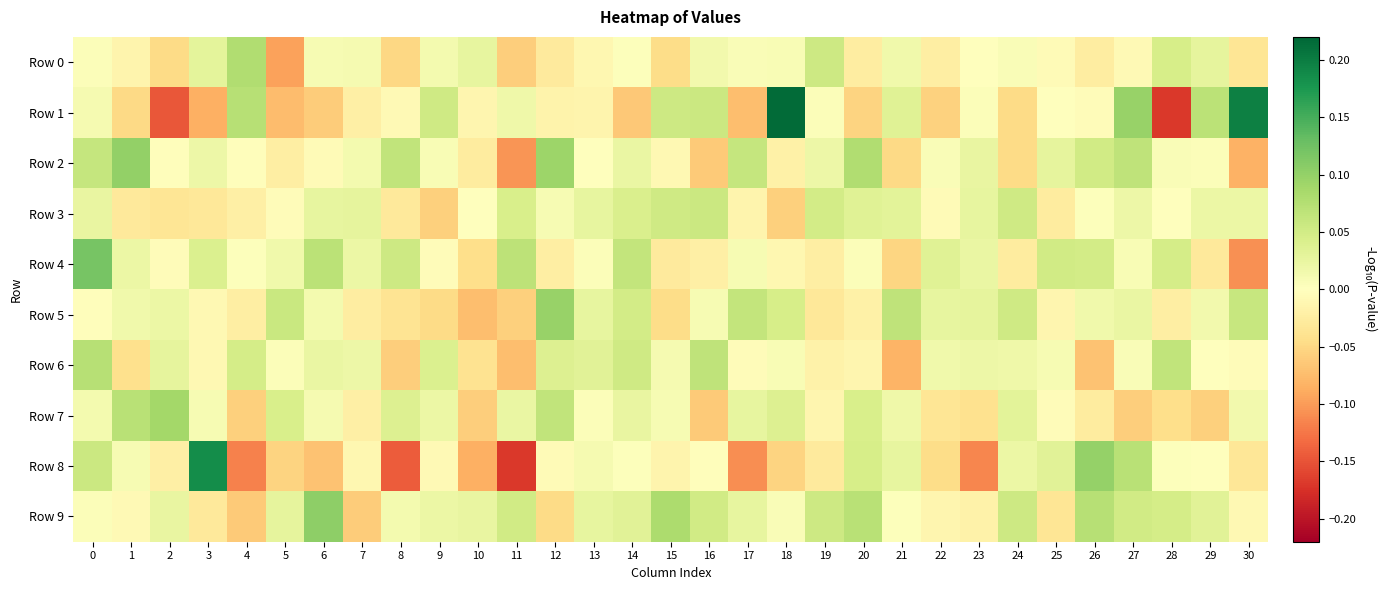

Which series has the largest total across all categories?

Row 9